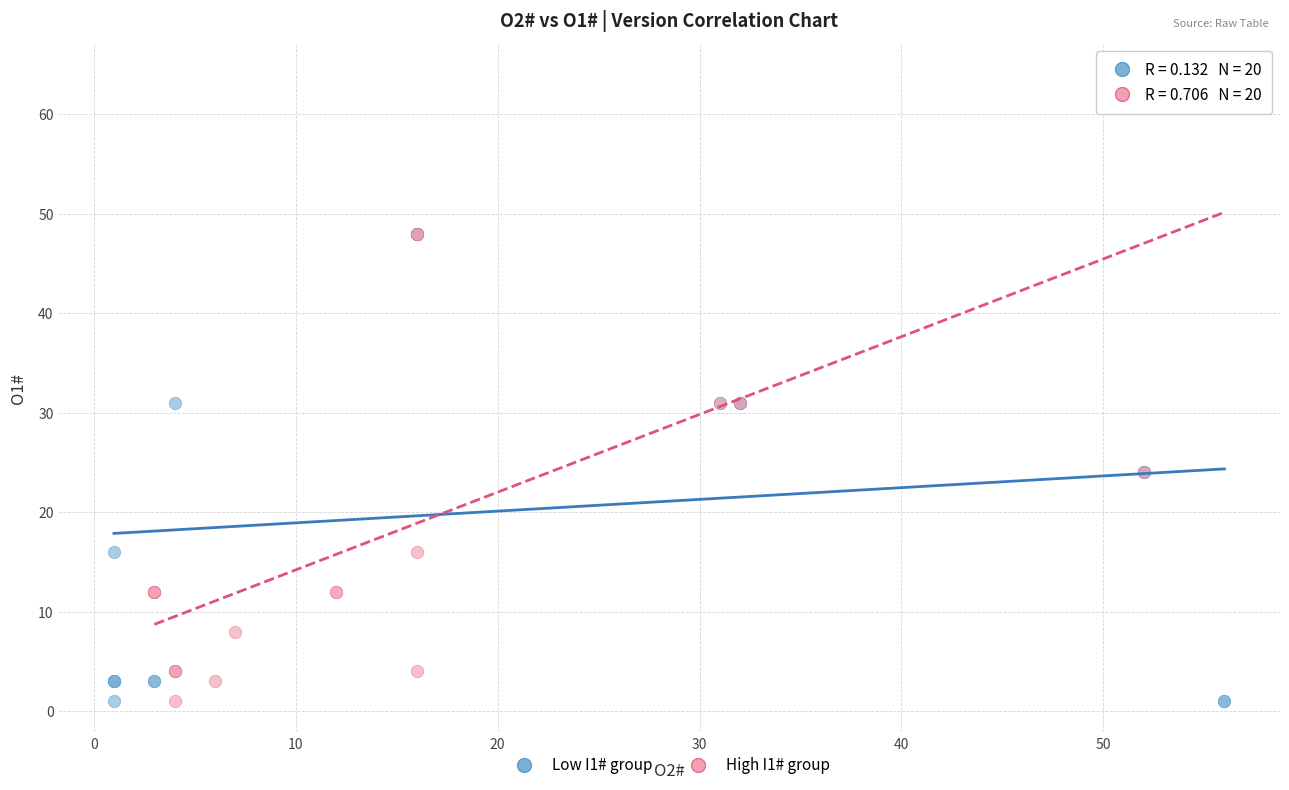

Which series reaches the maximum Y coordinate?

High I1# group